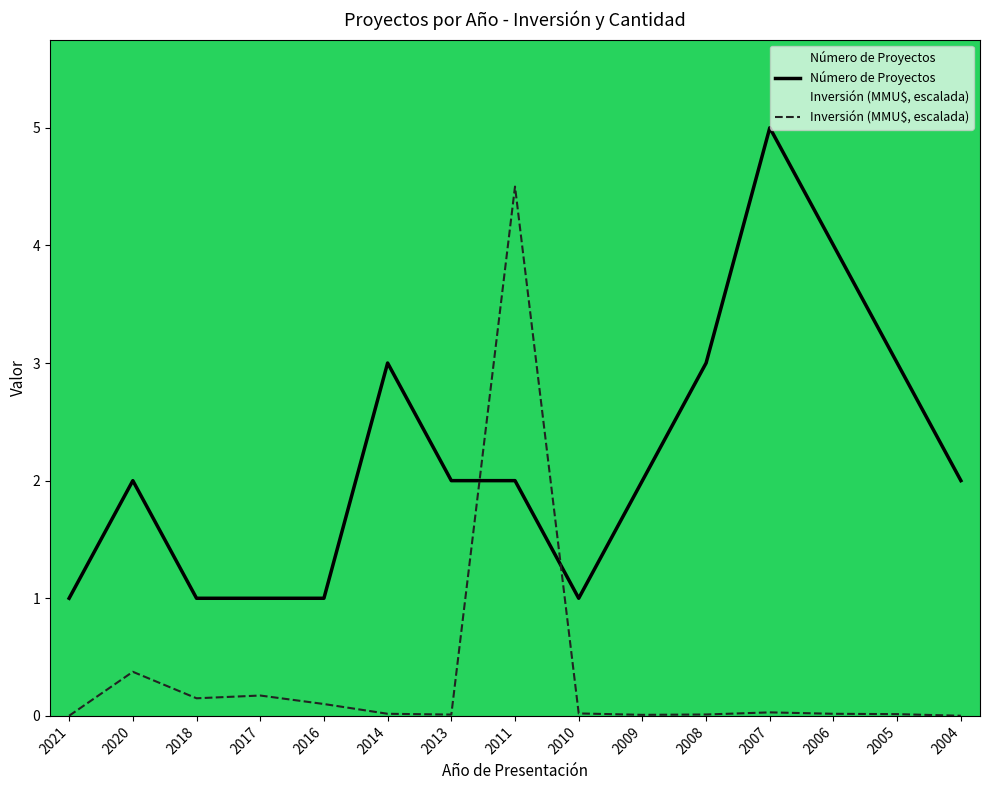

At which category is the sum across all series the highest?

2011